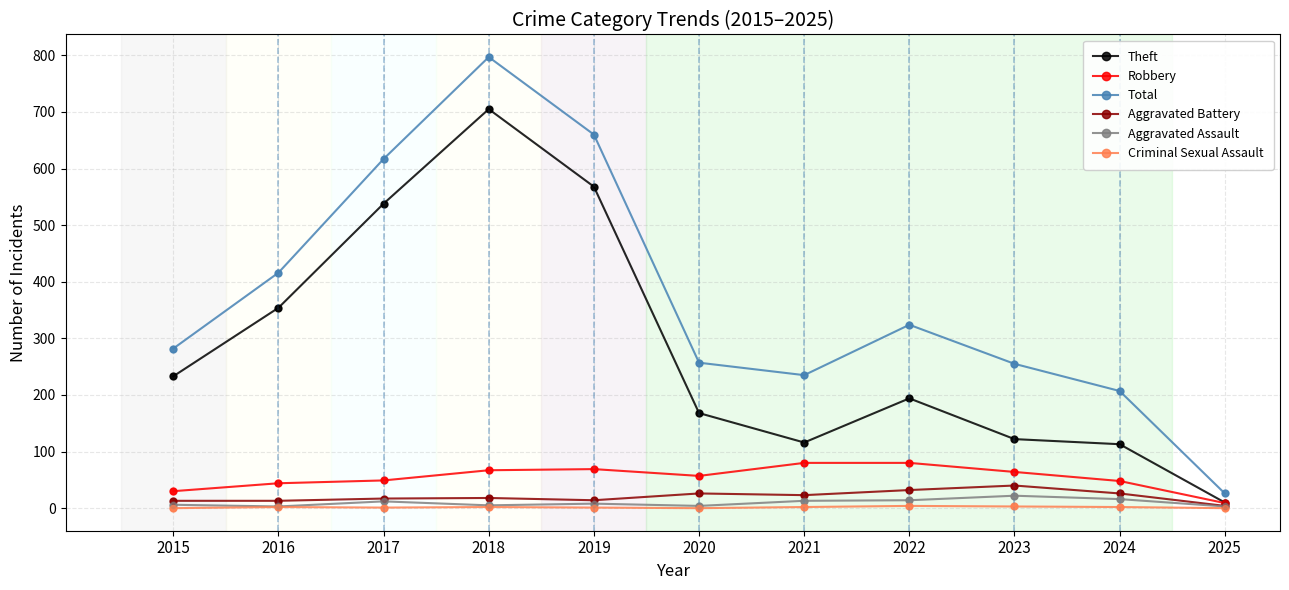

At which category is the sum across all series the highest?

2018